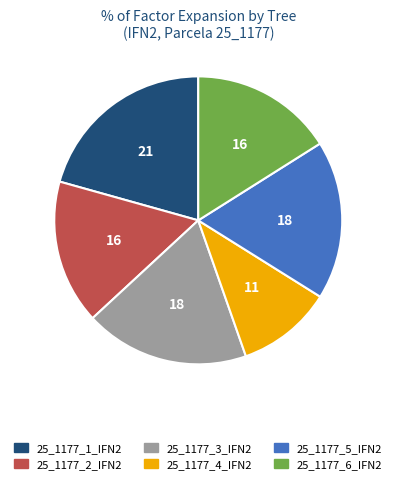

Between 25_1177_4_IFN2 and 25_1177_3_IFN2, which is larger?

25_1177_3_IFN2